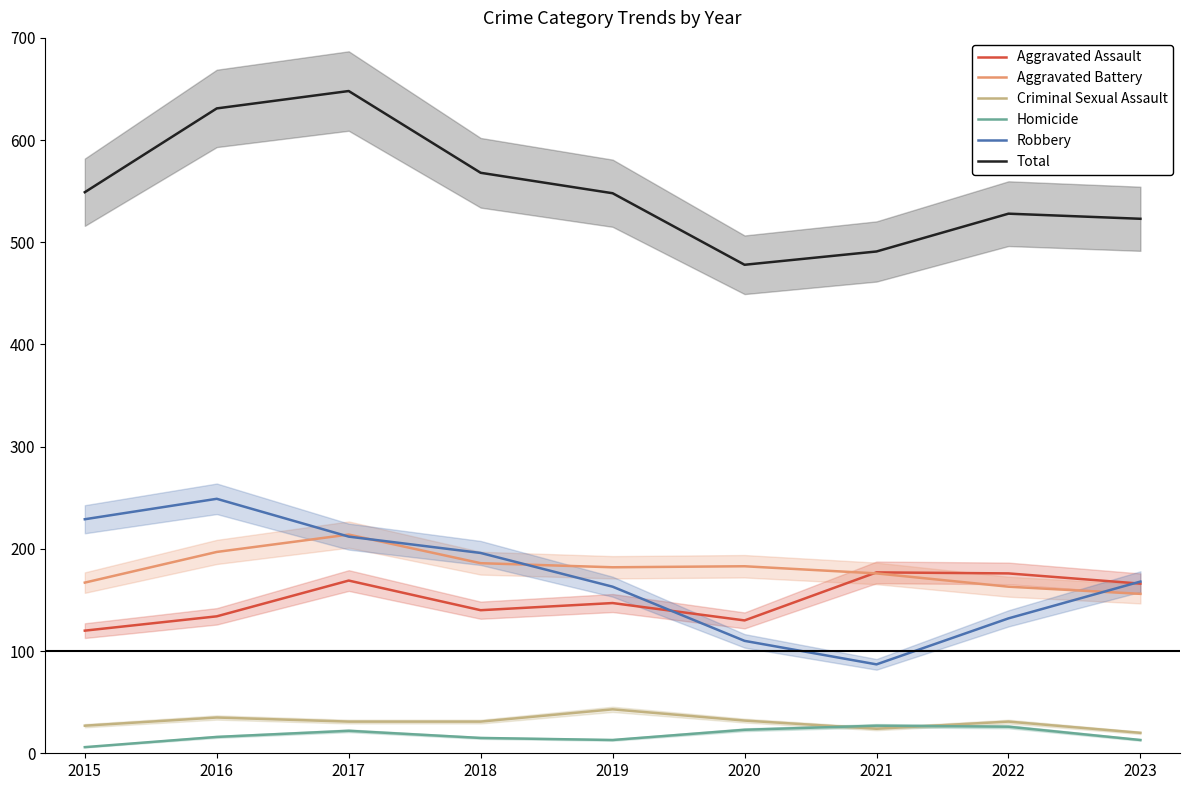

True or false: Total and Homicide intersect in this chart.

False